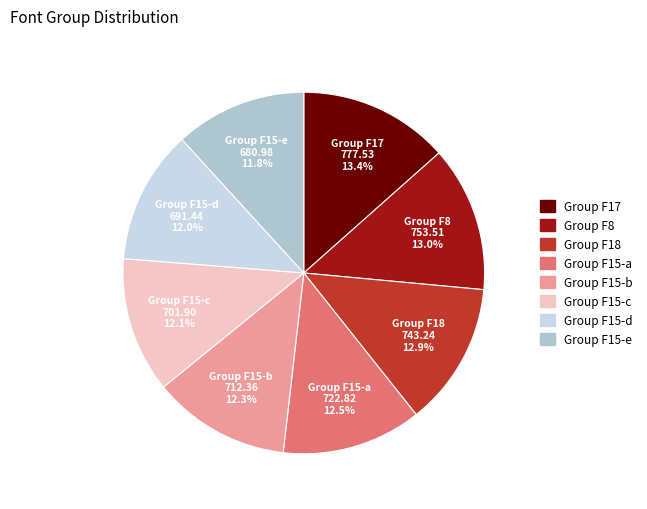

How many slices are in this pie chart?

8